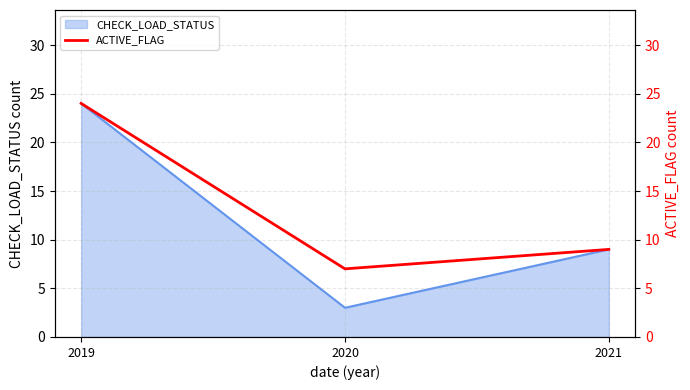

At which label is CHECK_LOAD_STATUS closest to 13?

2021